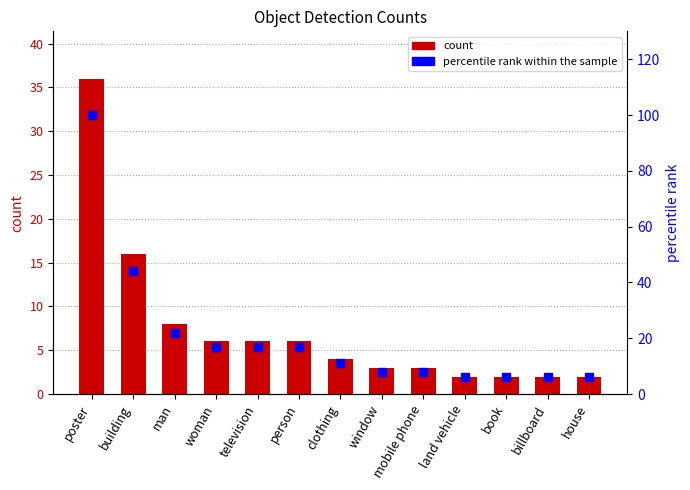

At which category is the sum across all series the highest?

poster